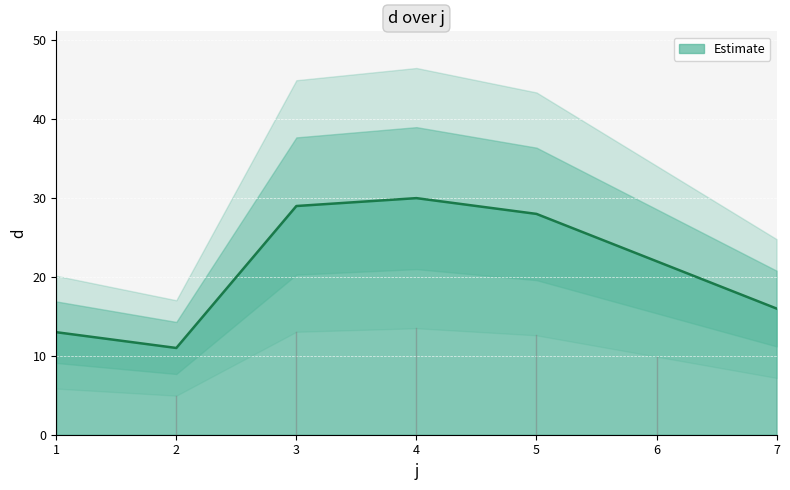

How many series are shown in this chart?

1